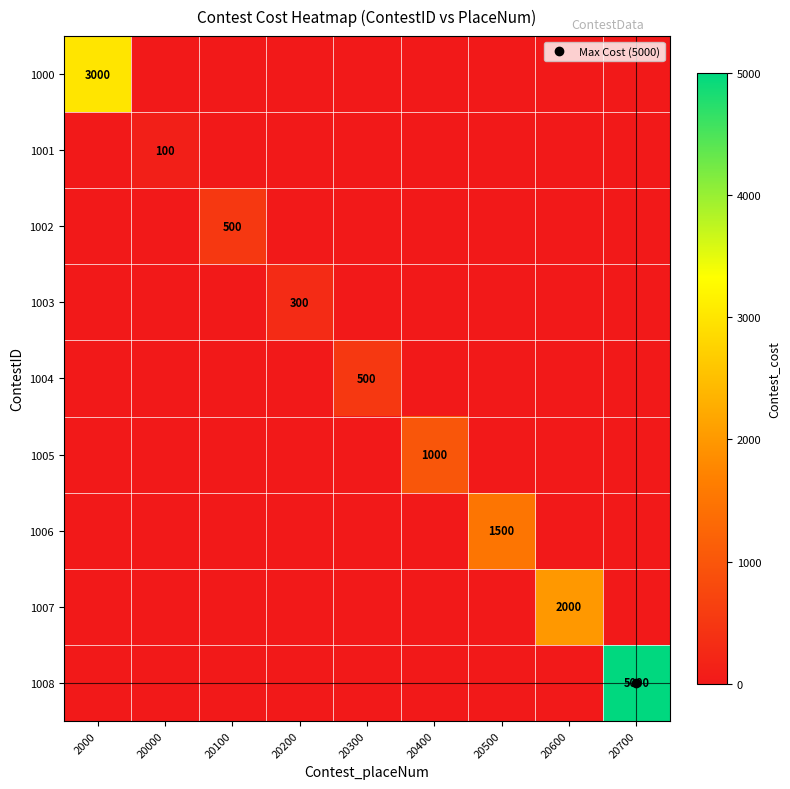

Between 20400 and 20600, which series saw the biggest shift?

1007